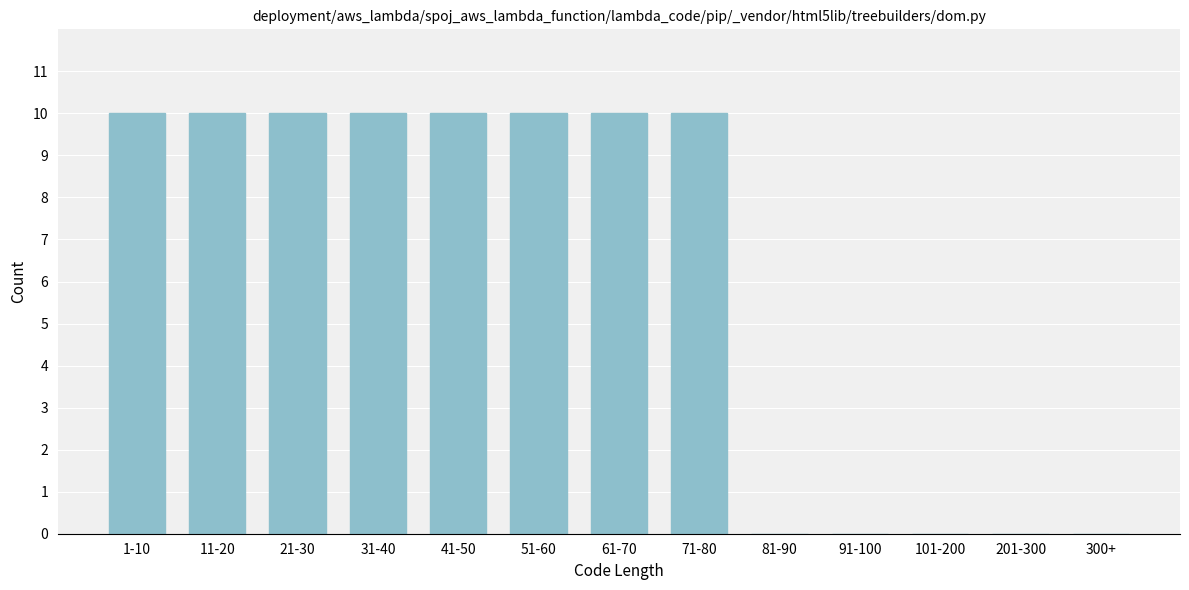

Reading left to right, transcribe all the data shown in this chart.

1-10=10	11-20=10	21-30=10	31-40=10	41-50=10	51-60=10	61-70=10	71-80=10	81-90=0	91-100=0	101-200=0	201-300=0	300+=0